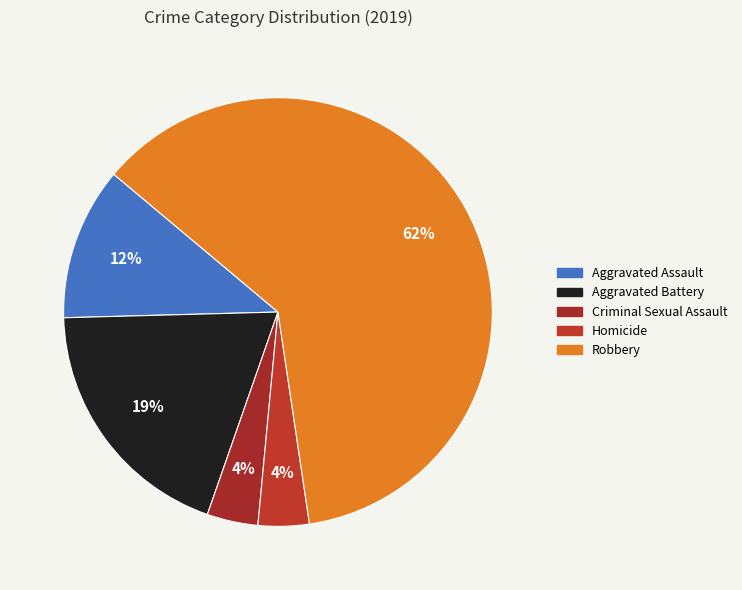

Count the number of slices in the pie.

5